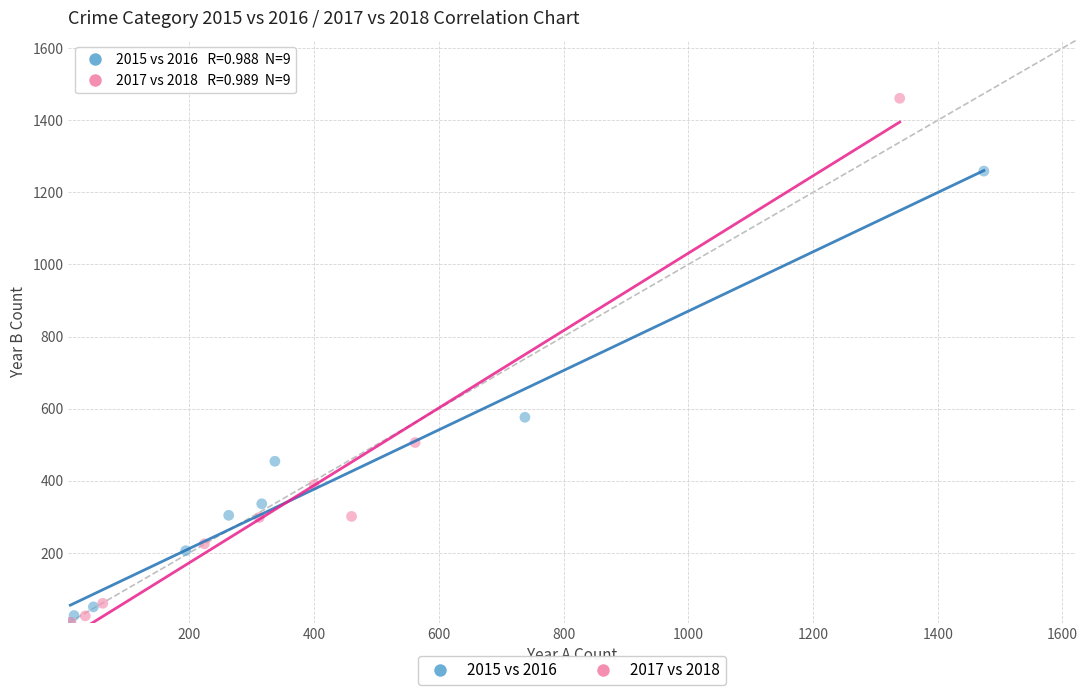

What are all the series names shown in the legend?

2015 vs 2016, 2017 vs 2018